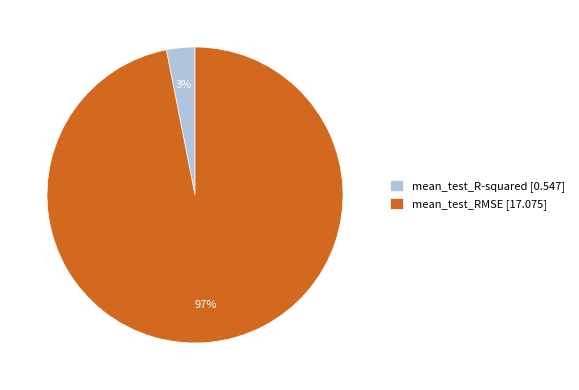

Count the number of slices in the pie.

2